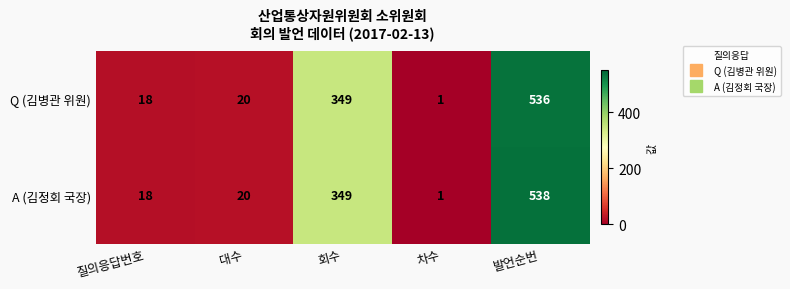

What is the difference between the second highest and minimum values in the A (김정회 국장) series?

348